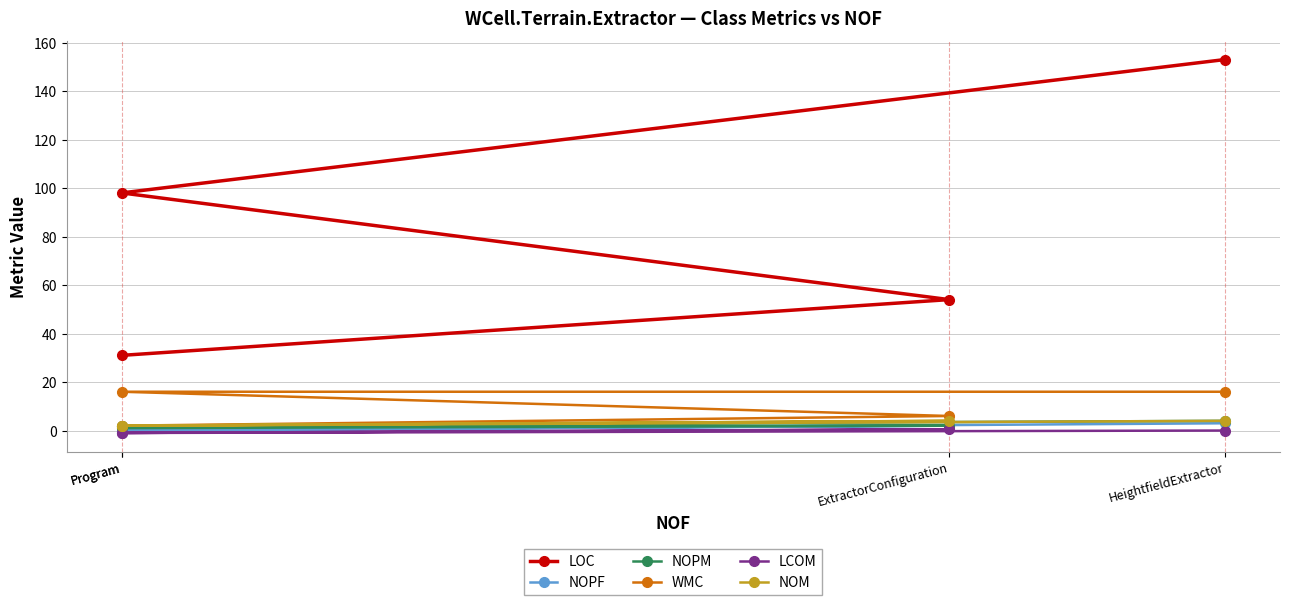

The LCOM series shows 0.0 at HeightfieldExtractor. True or false?

True